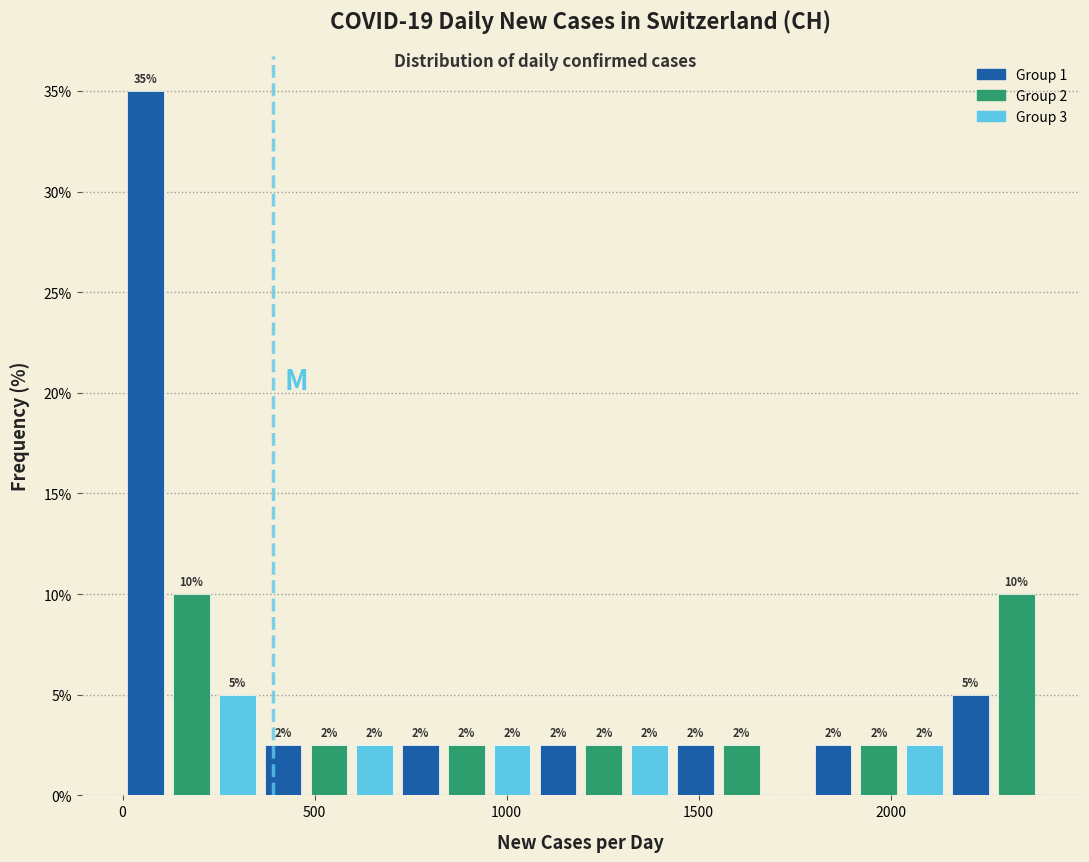

Read against the x-axis, roughly where is the centre of the tallest bar?

50